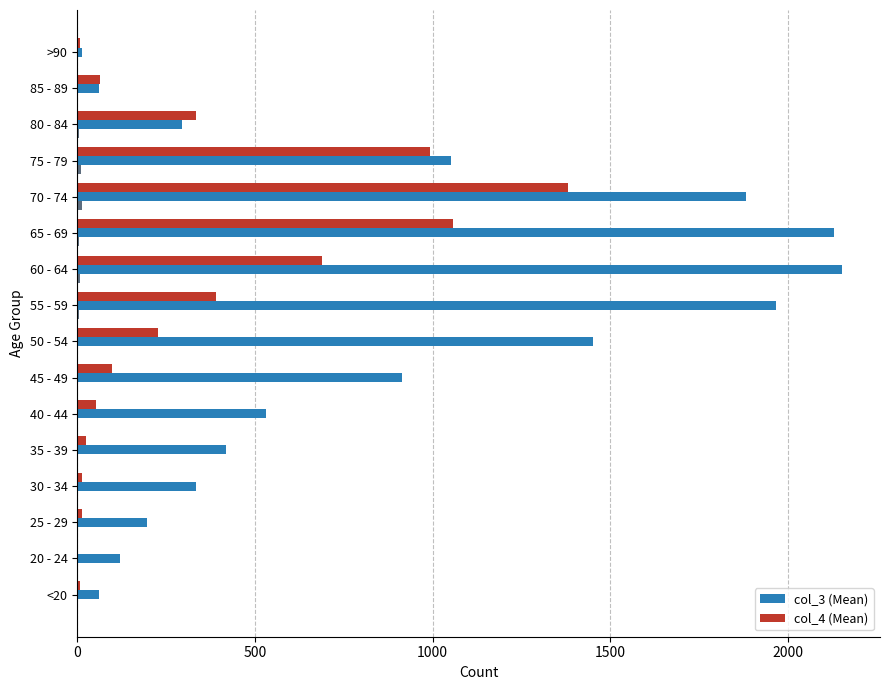

Count the number of data series in this chart.

3